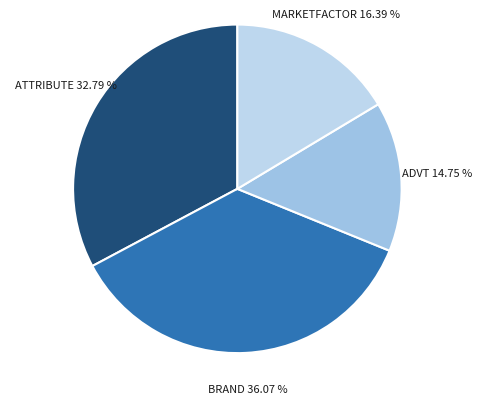

Rank the categories by value from lowest to highest.

advt_information, marketfactor_information, attribute_information, brand_information